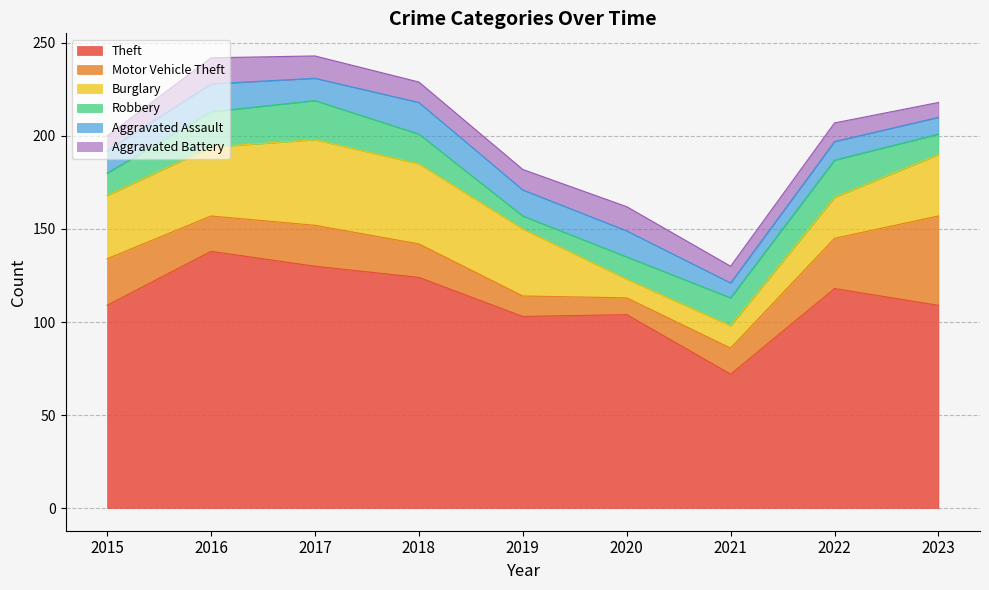

What is the minimum value for Theft?

72